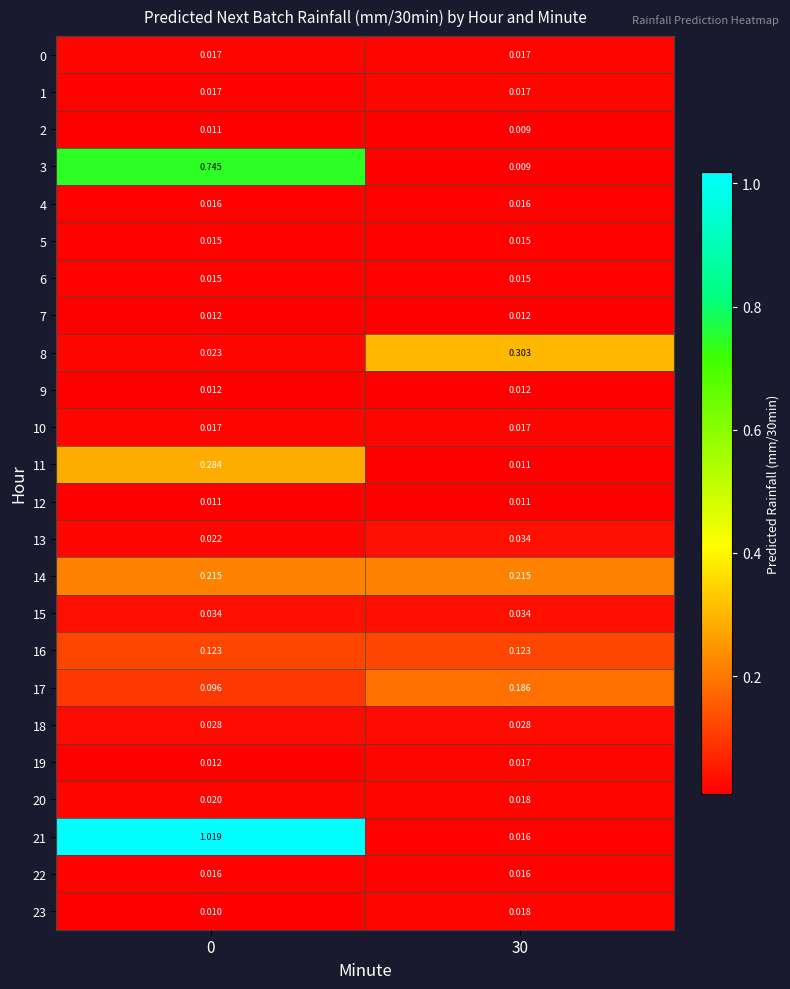

Is the value of 21 at 0 greater than the value of 8 at 30?

Yes